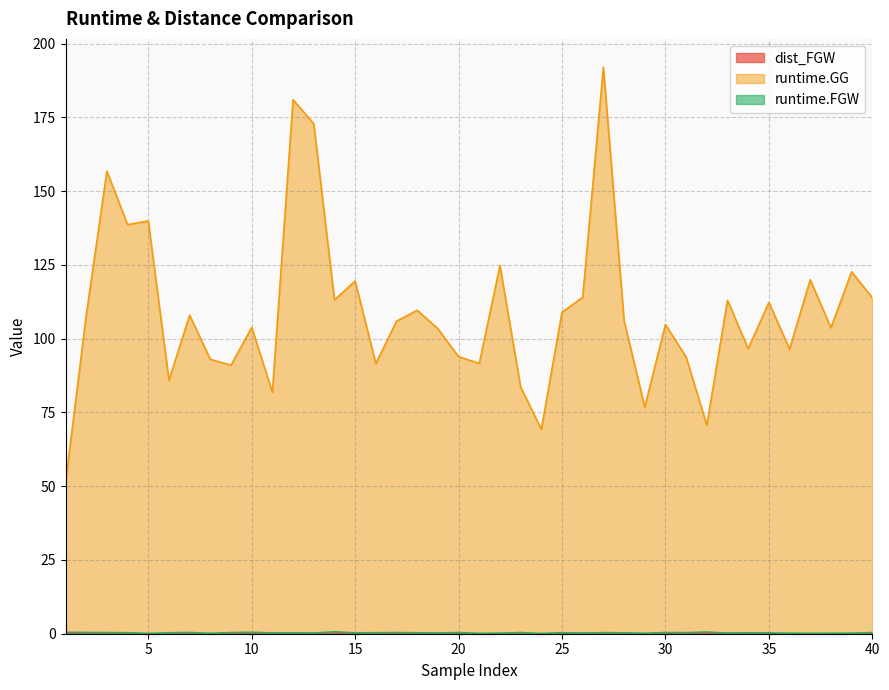

At how many categories does at least one series exceed 92?

30